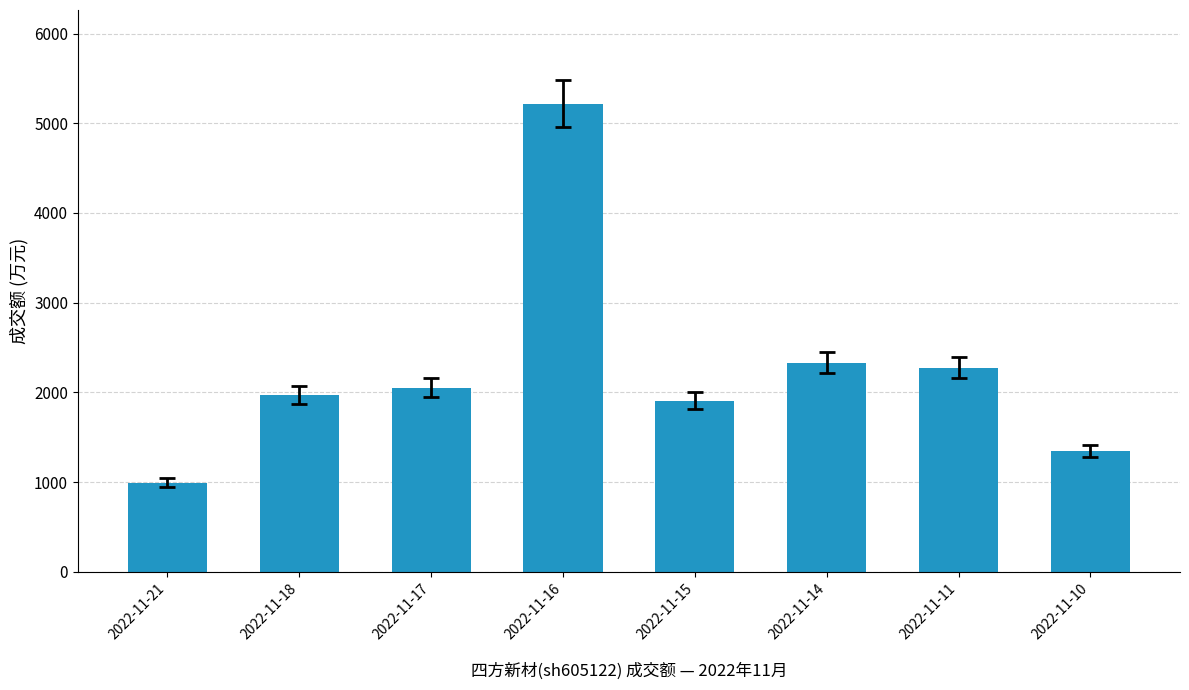

The chart shows a value of 2276 at 2022-11-11. True or false?

True